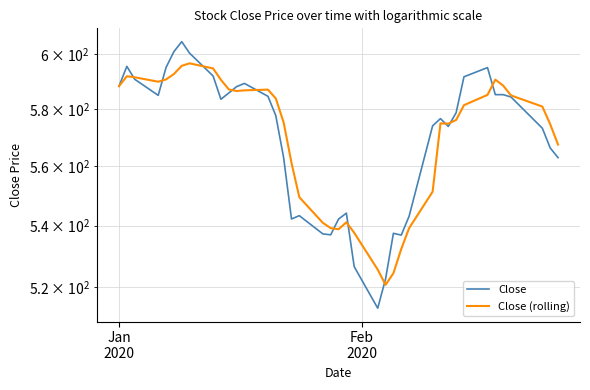

Is the value of Close (rolling) at Feb
2020 greater than the value of Close at 14?

Yes